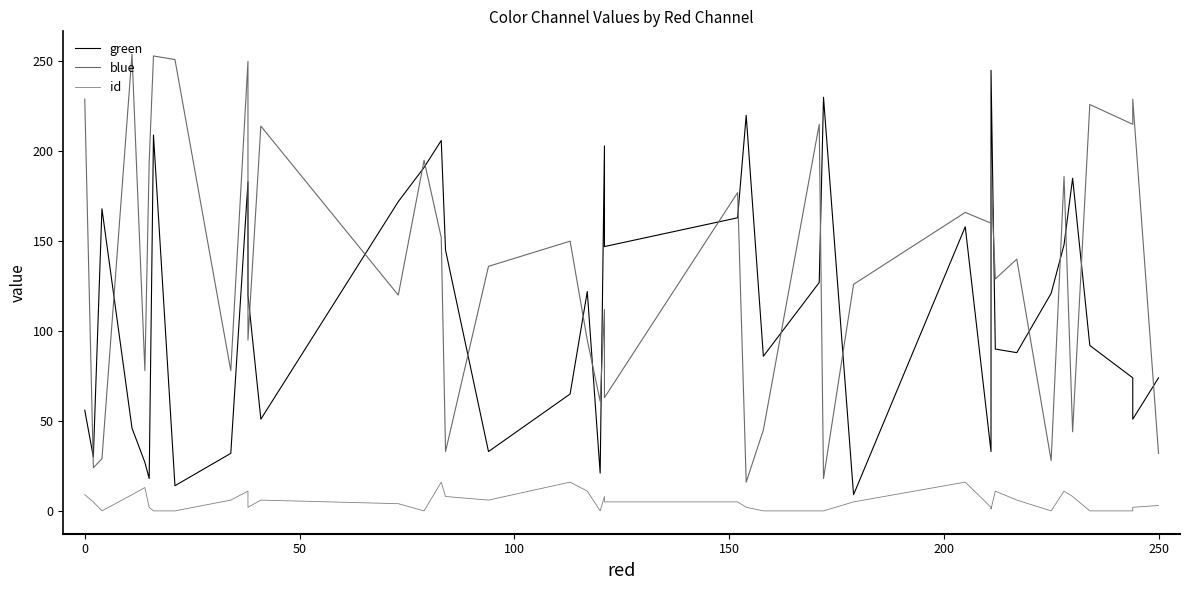

True or false: id and green cross at least once.

False